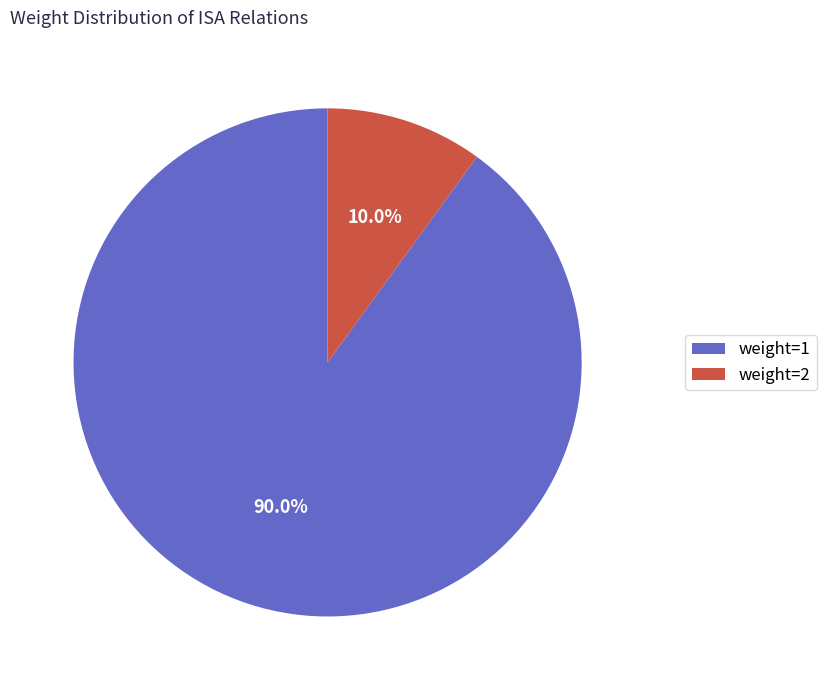

Rank the categories by value from highest to lowest.

weight=1, weight=2